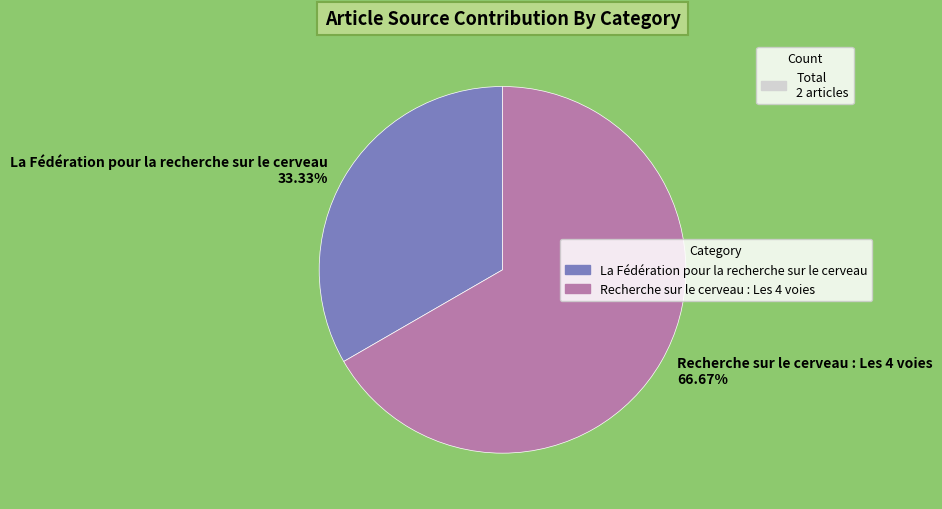

To the nearest percent, what is the average slice percentage?

50%